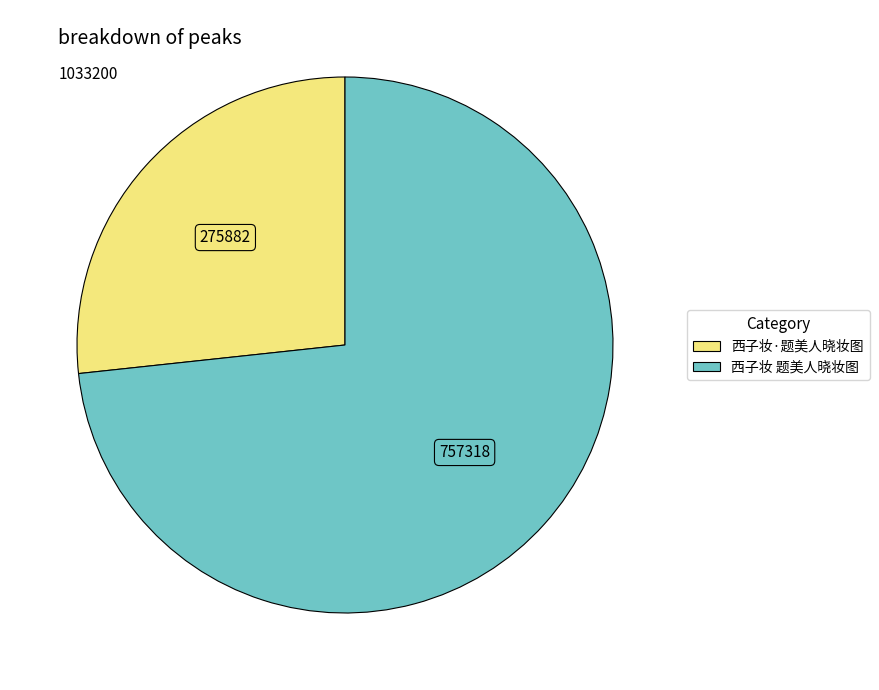

Rank the categories by value from lowest to highest.

西子妆·题美人晓妆图, 西子妆 题美人晓妆图